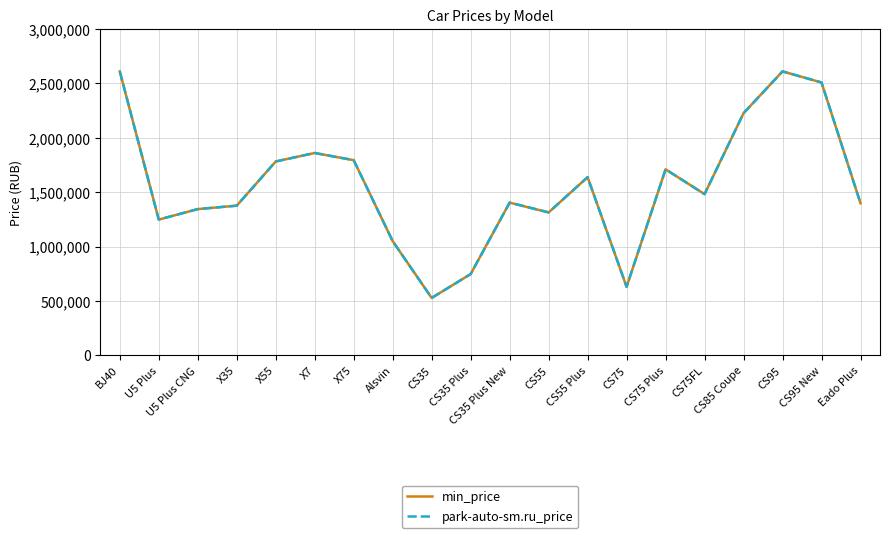

At which category is the sum across all series the highest?

BJ40